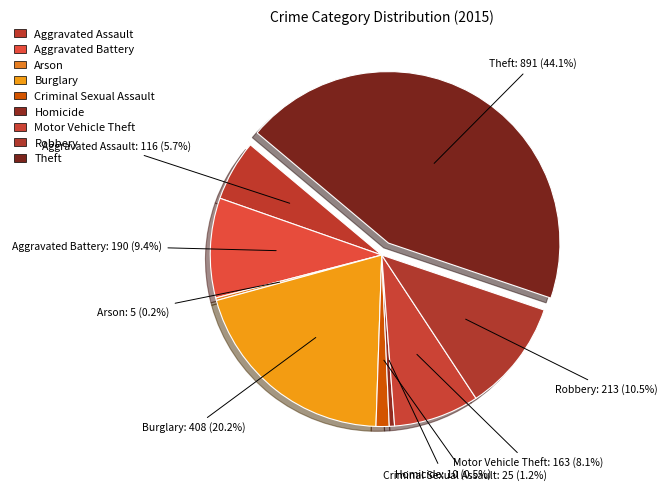

Between Theft and Robbery, which is larger?

Theft